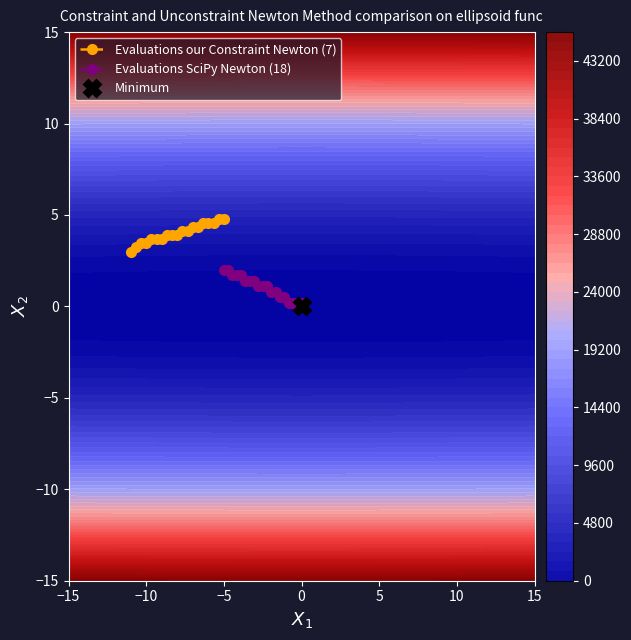

What is the maximum value for Evaluations our Constraint Newton (7)?

4.8